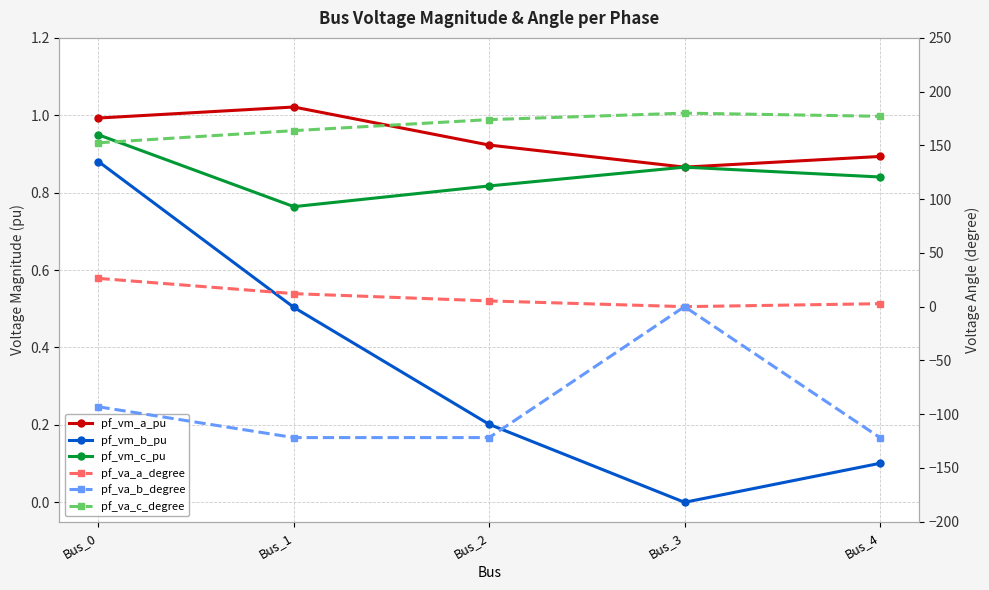

True or false: pf_va_b_degree and pf_vm_c_pu intersect in this chart.

False